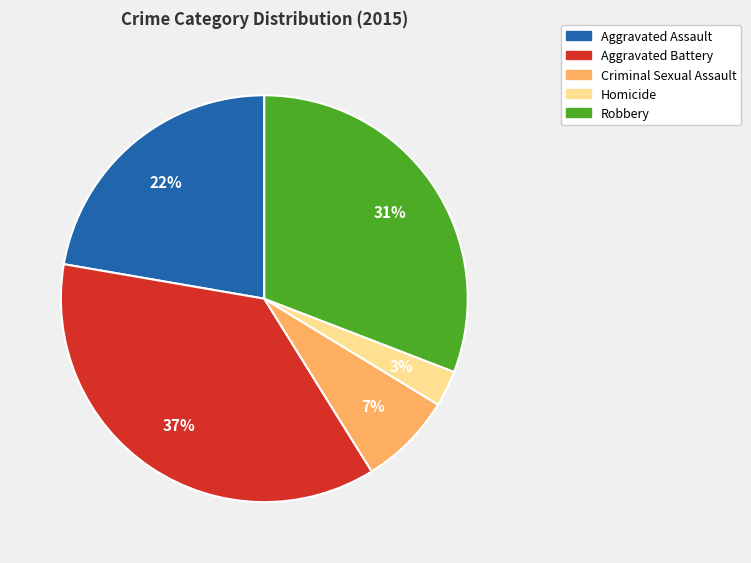

To the nearest percent, what is the difference between the Homicide and Aggravated Assault slice percentages?

19%